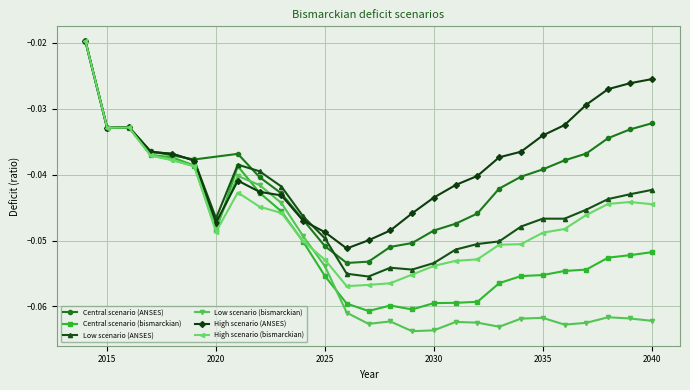

Rank the categories by High scenario (bismarckian) value from lowest to highest.

2026, 2027, 2028, 2029, 2030, 2031, 2025, 2032, 2033, 2034, 2024, 2035, 2020, 2036, 2037, 2023, 2022, 2040, 2038, 2039, 2021, 2019, 2018, 2017, 2015, 2016, 2014